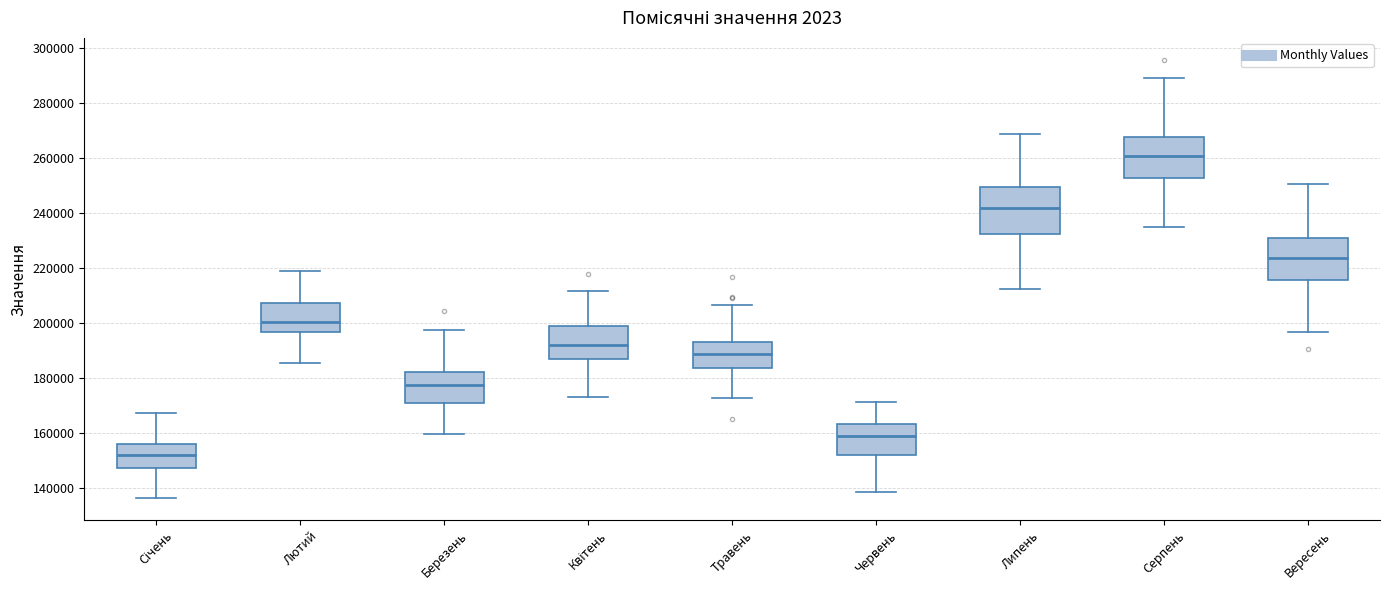

Where is the lower edge of the box for Лютий on the y-axis? The values are not printed on the chart, so give them approximately, as read against the axis.

196000